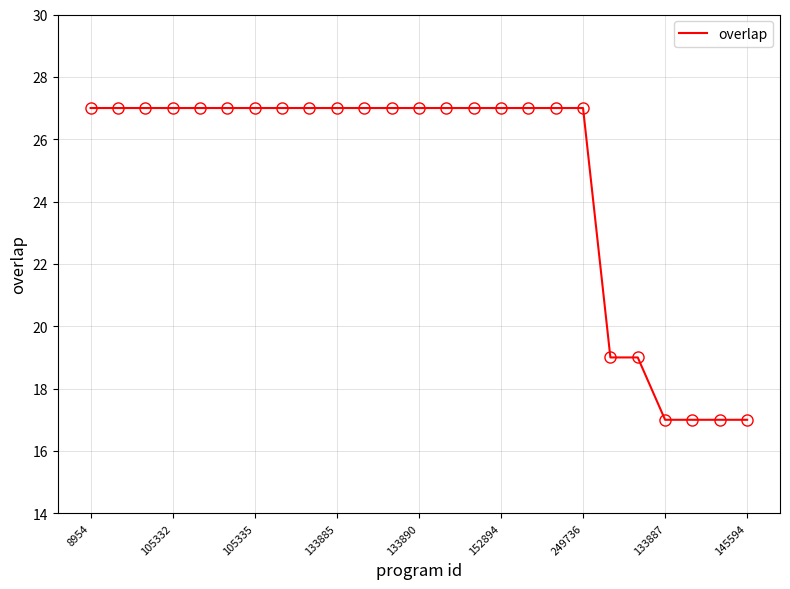

What is the difference between the second highest and second lowest values?

10